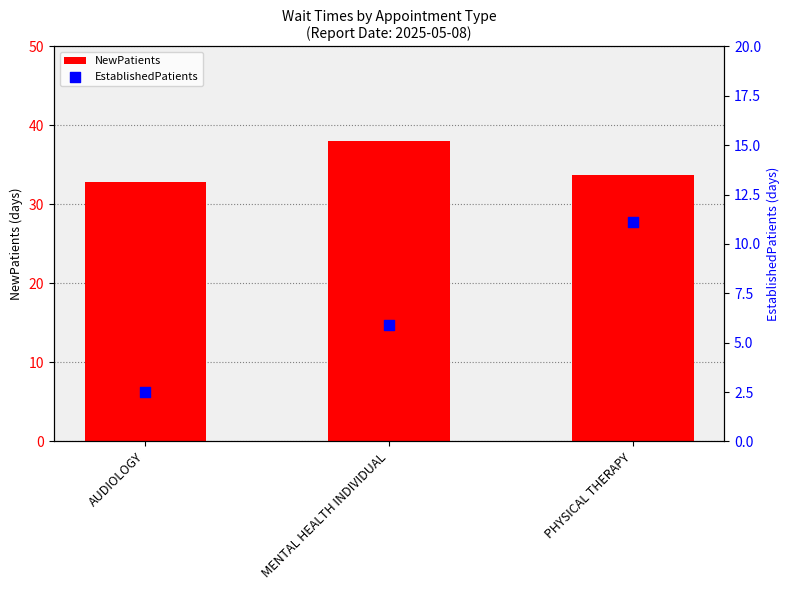

Which series has the largest Y range (max minus min)?

EstablishedPatients